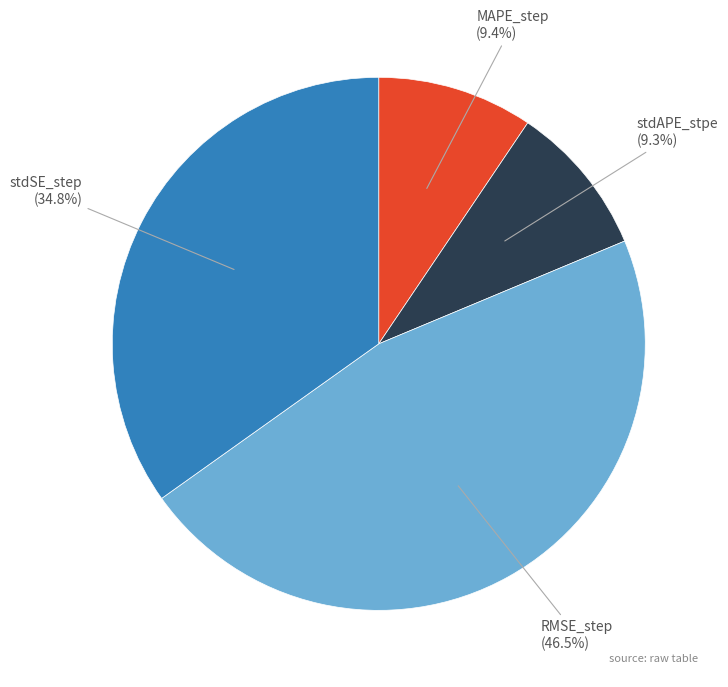

Does any single category account for the majority?

No